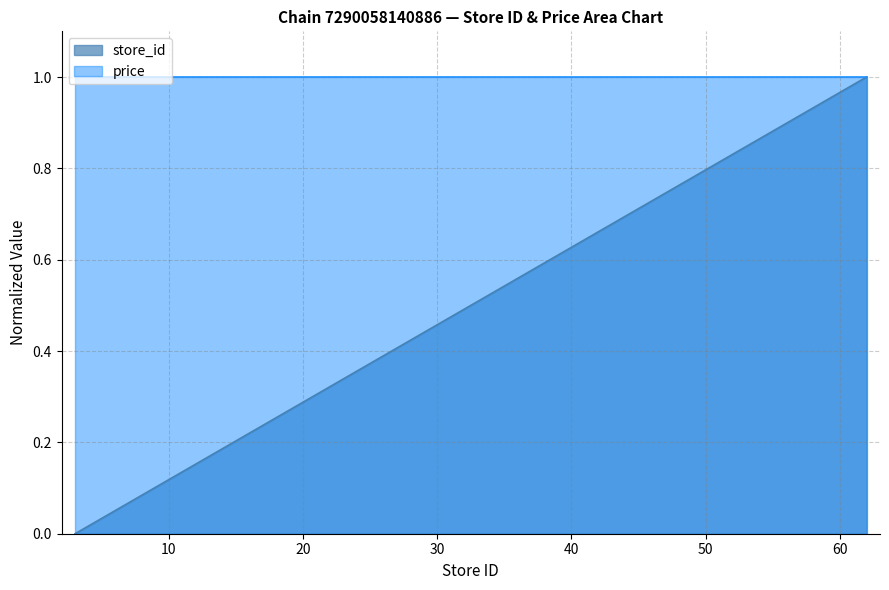

Reading left to right, transcribe all the data shown in this chart.

3=0.0	6=0.1	11=0.1	14=0.2	16=0.2	22=0.3	24=0.4	27=0.4	28=0.4	29=0.4	30=0.5	37=0.6	44=0.7	53=0.8	62=1.0